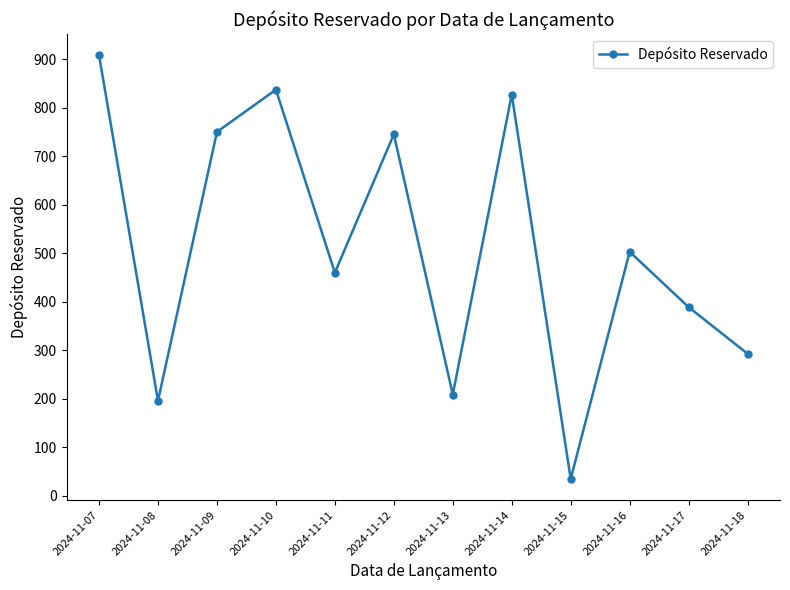

How many interior local valleys (lower than both neighbors) does the data have?

4